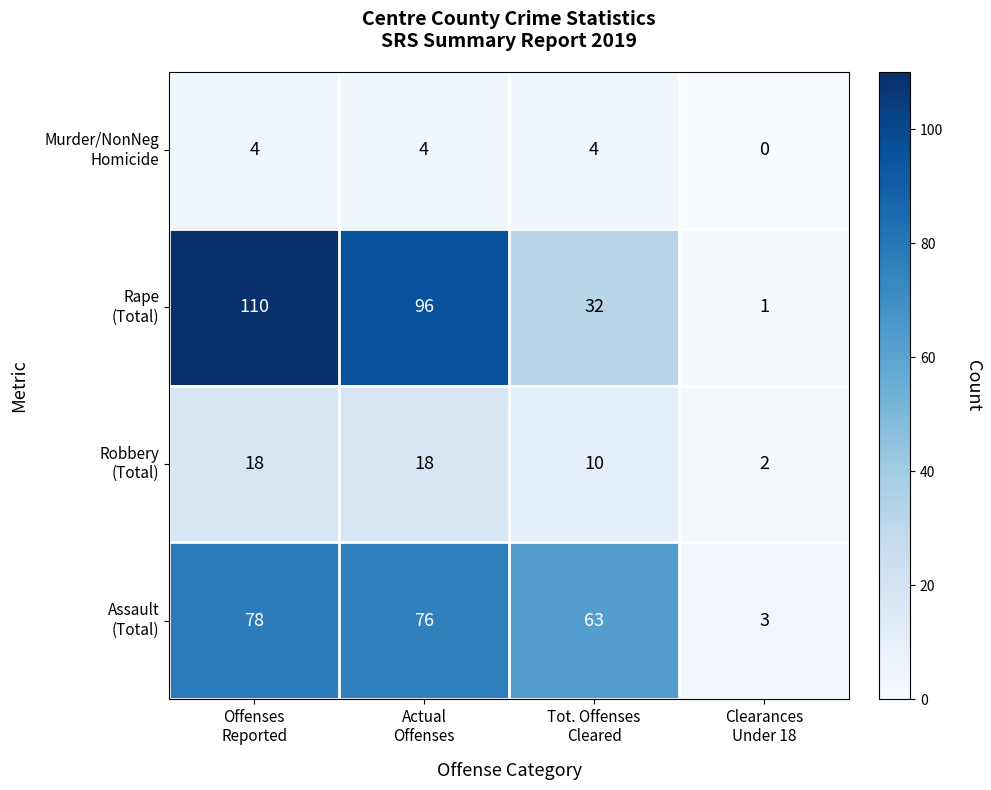

What is the maximum value shown in the chart?

110